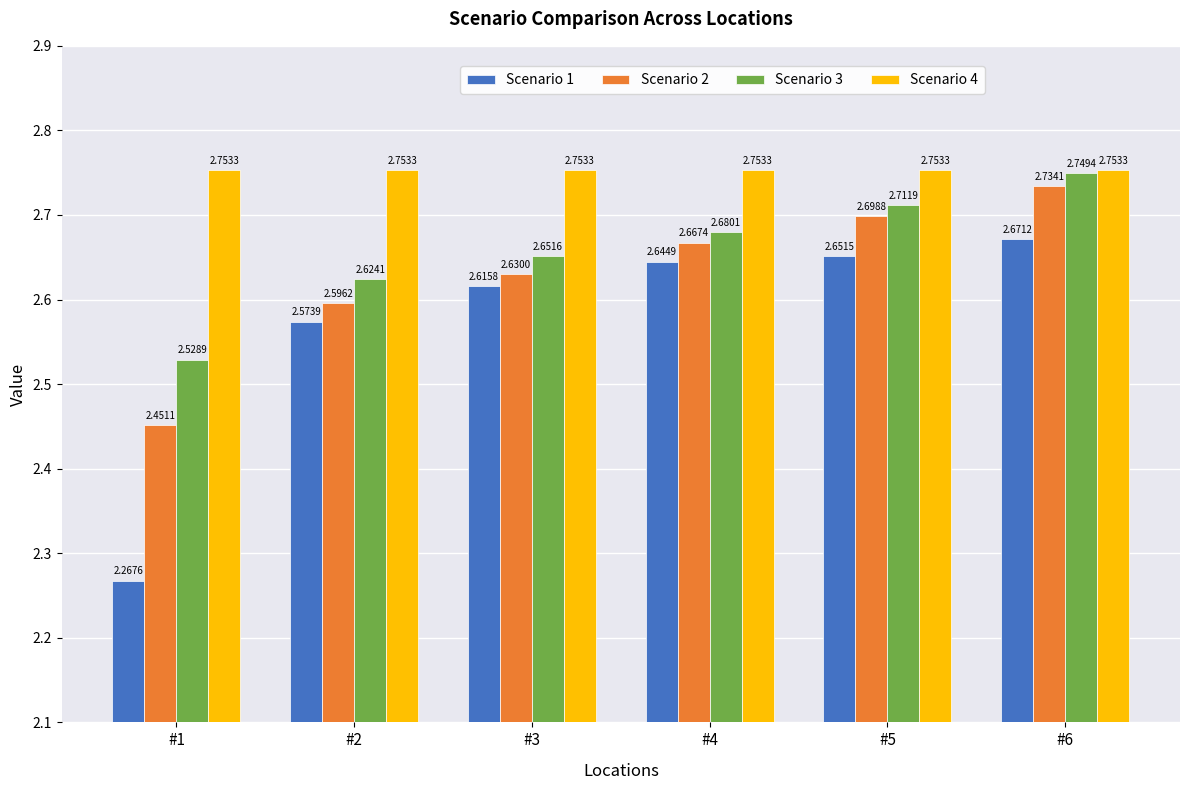

What is the total value across all series at #3?

10.7